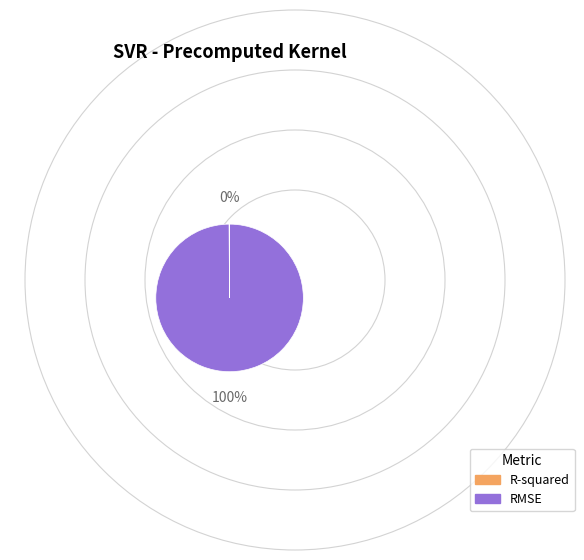

Which slice is the largest?

RMSE